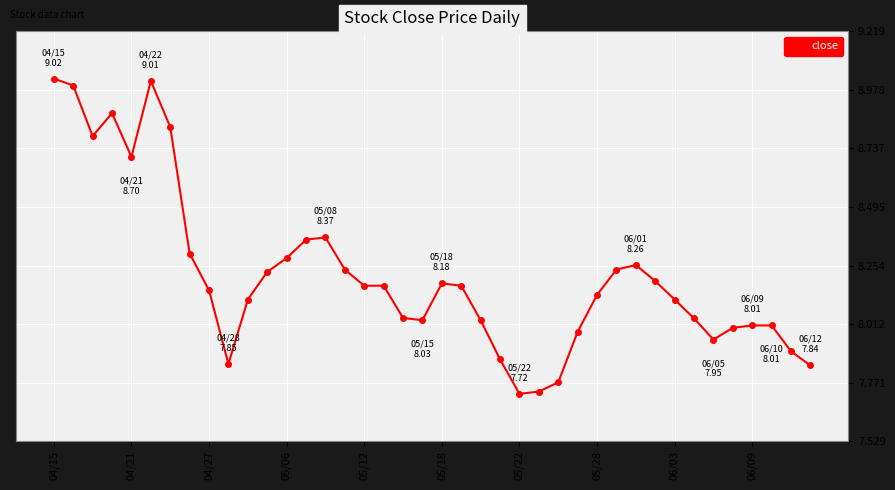

True or false: the data has more than 0 interior local peaks.

True